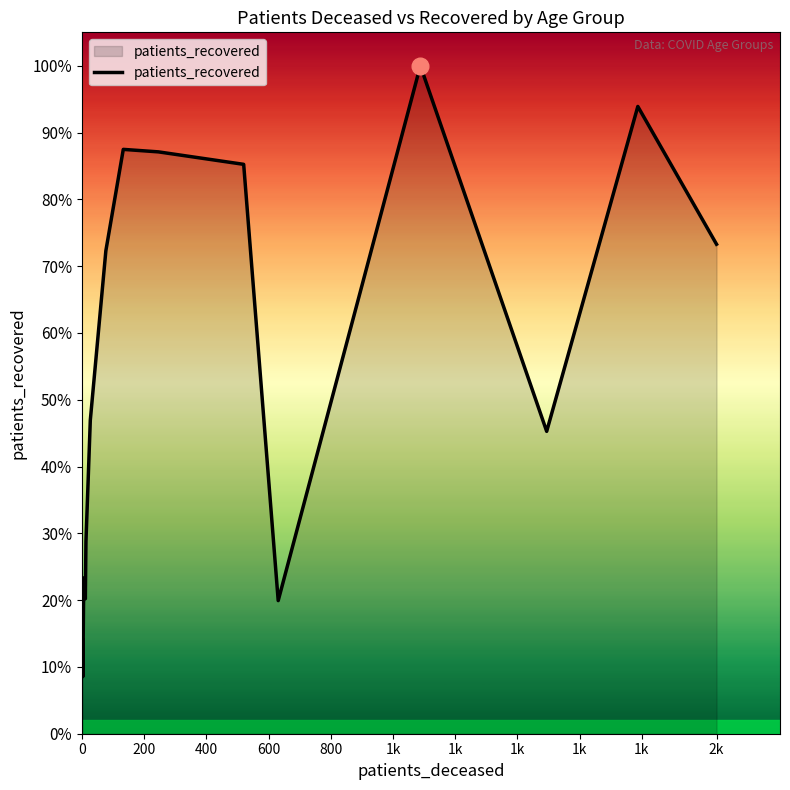

Does the chart have visible grid lines?

No